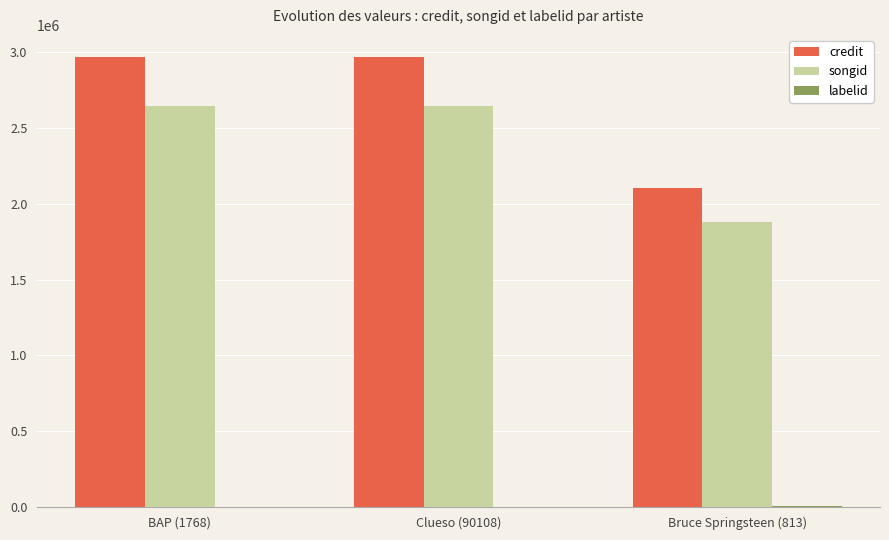

The songid series shows 1288343 at Bruce Springsteen (813). True or false?

False